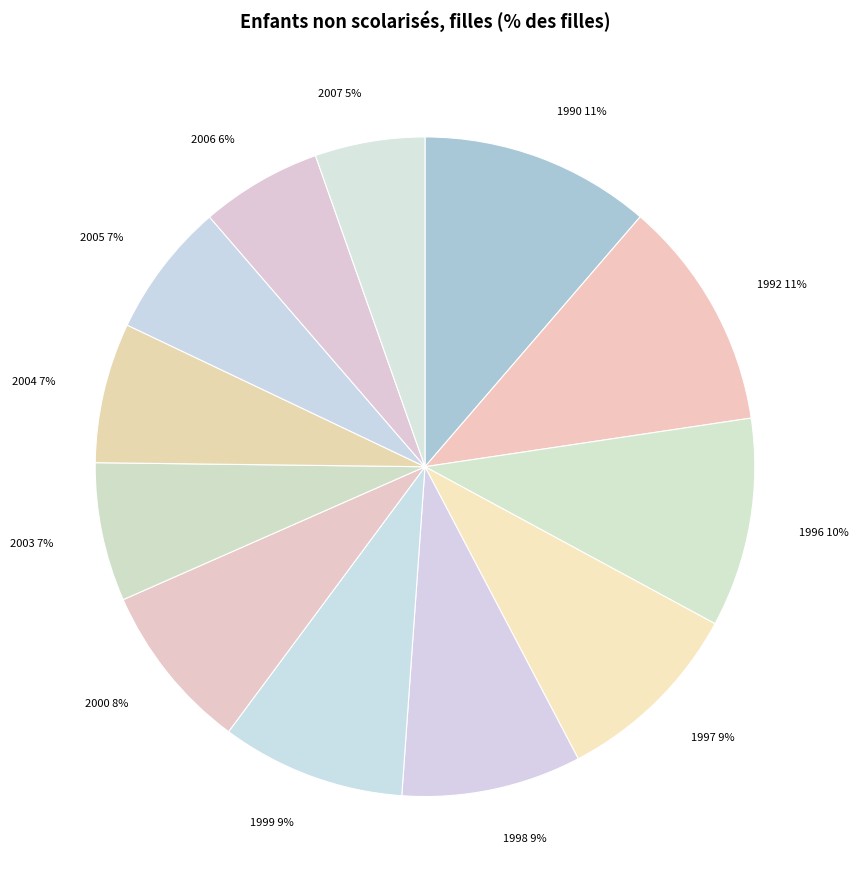

Count the number of slices in the pie.

12